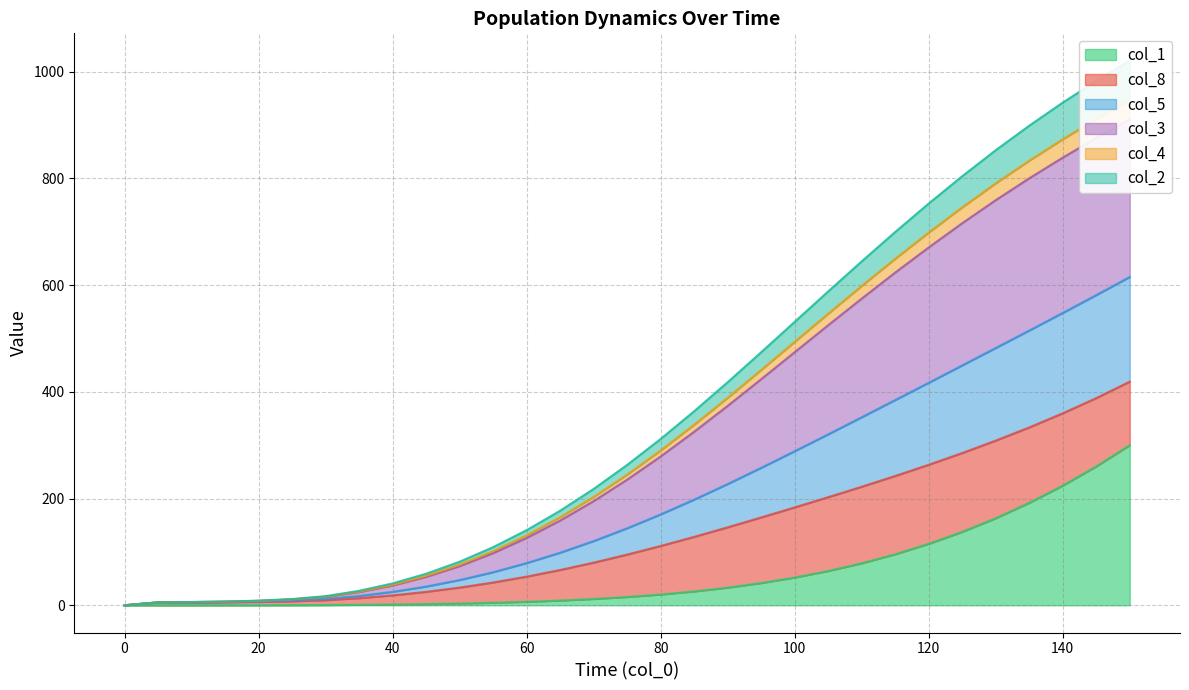

Is it true that col_1 equals 115.1 at 120?

True